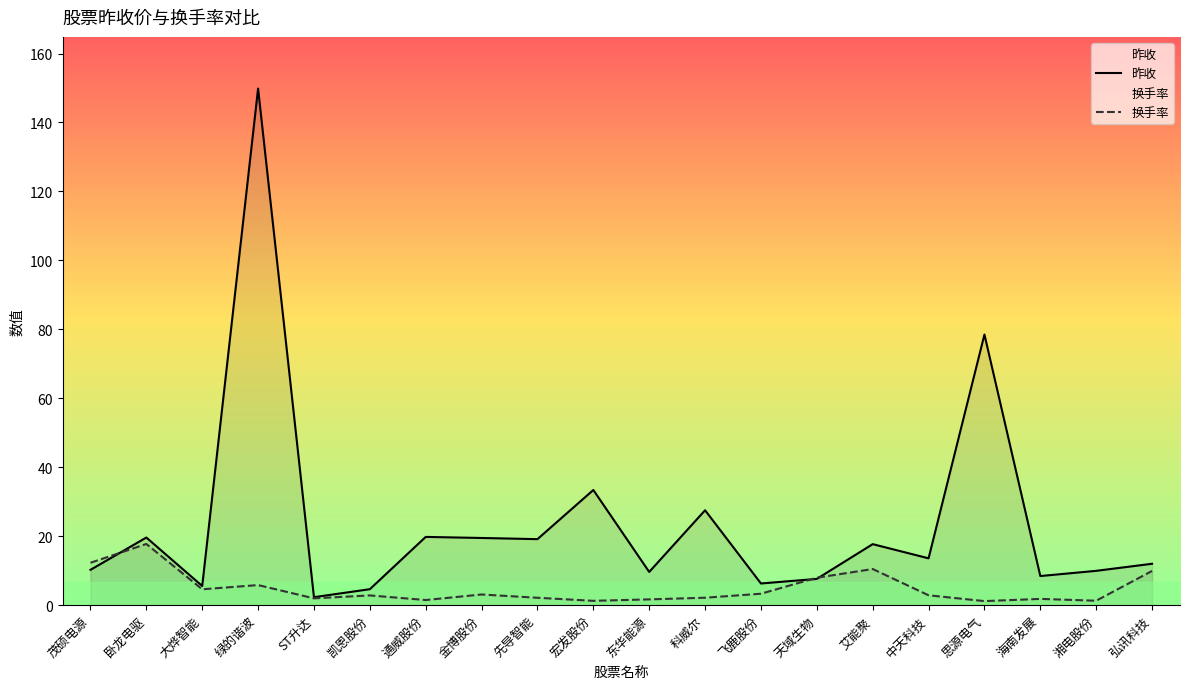

What is the label of the 12th point from the left?

科威尔